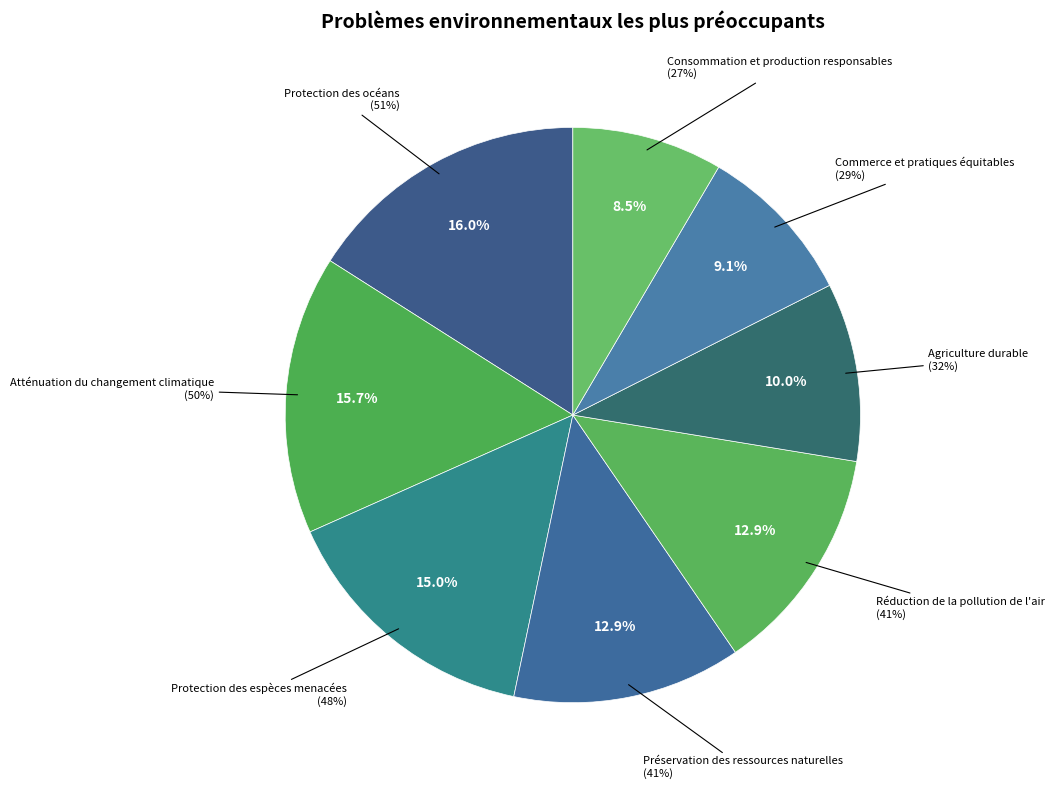

Which category has the biggest portion of the pie?

Protection des océans